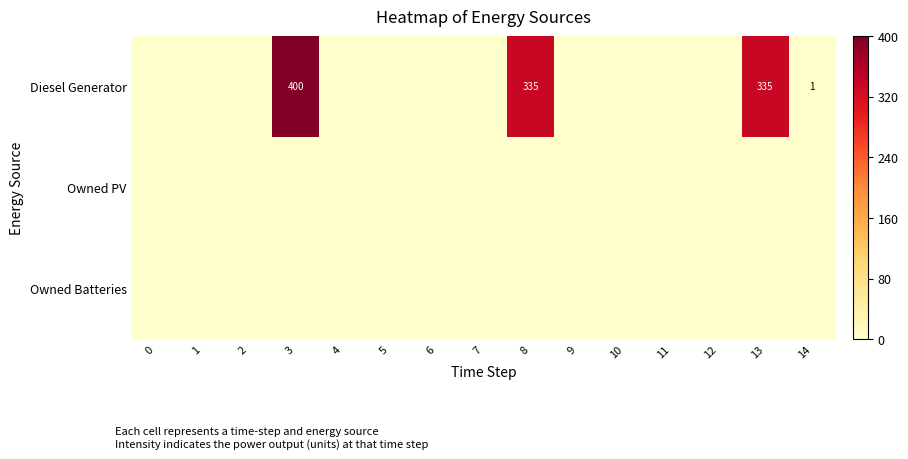

How many data points does each series have?

15